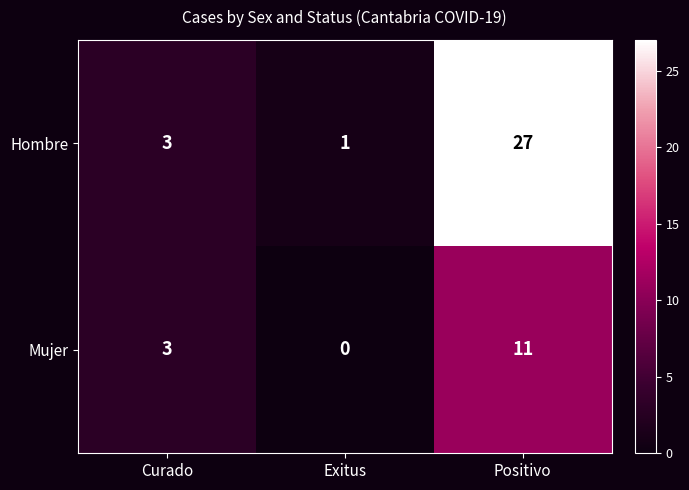

Rank the series at Exitus from lowest to highest value.

Mujer, Hombre